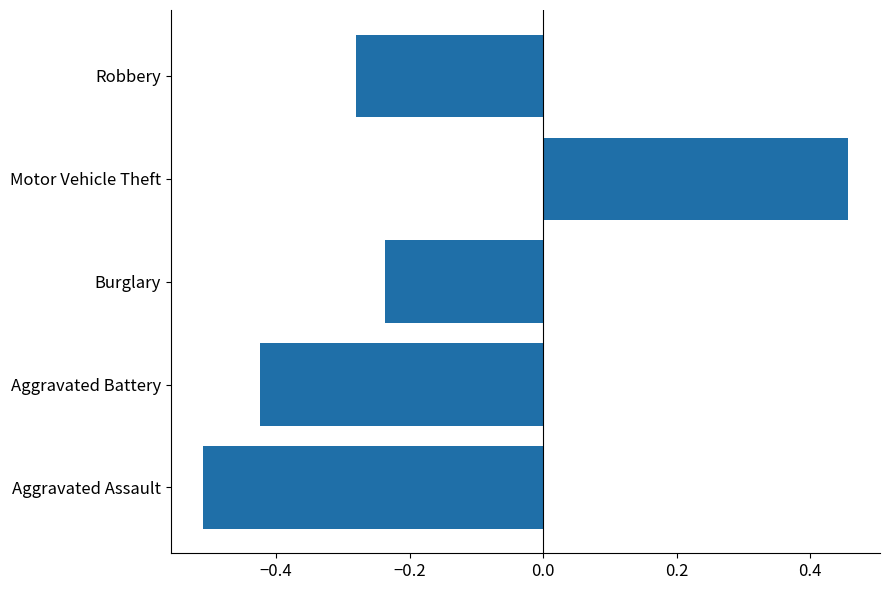

What is the change in value from Burglary to Motor Vehicle Theft?

+0.7